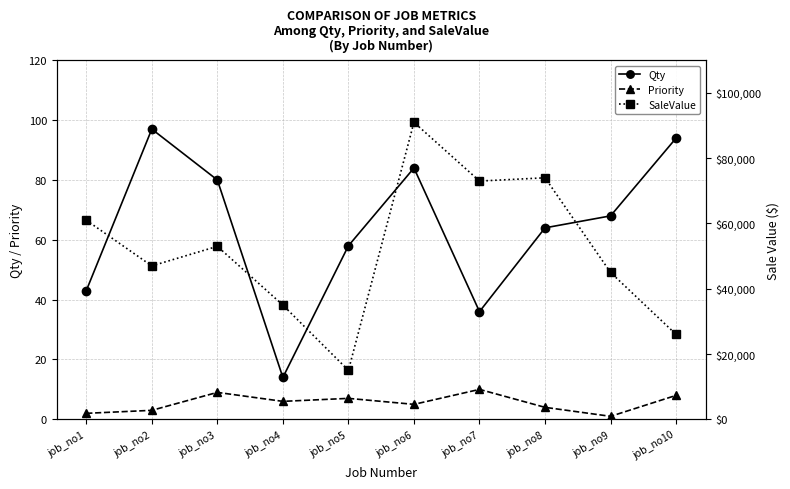

What is the average value of the Priority series?

6